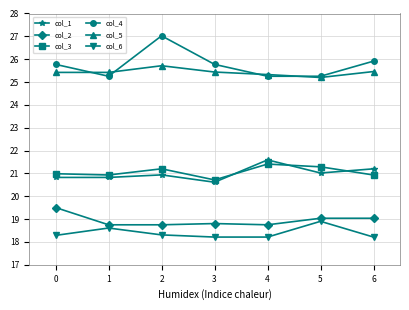

The col_2 series shows 9.1 at 0. True or false?

False